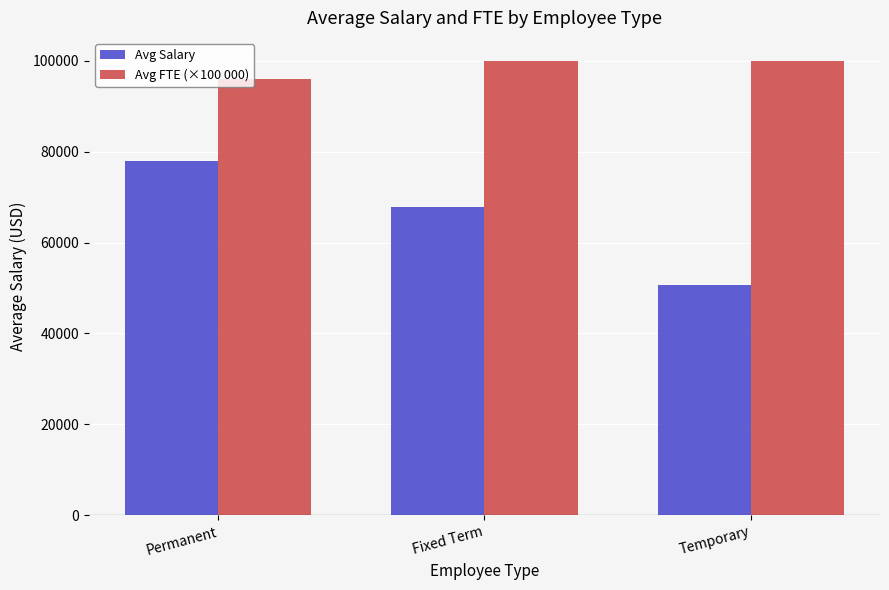

What is the value of the Avg Salary bar at the 3rd from the left?

50592.0